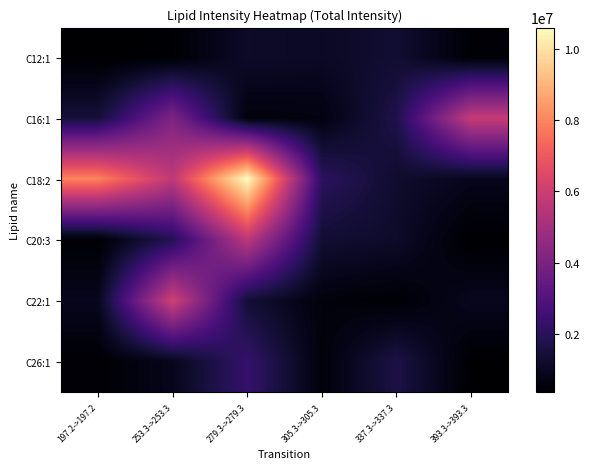

List the series in order of their peak value, highest first.

C18:2, C22:1, C16:1, C20:3, C26:1, C12:1